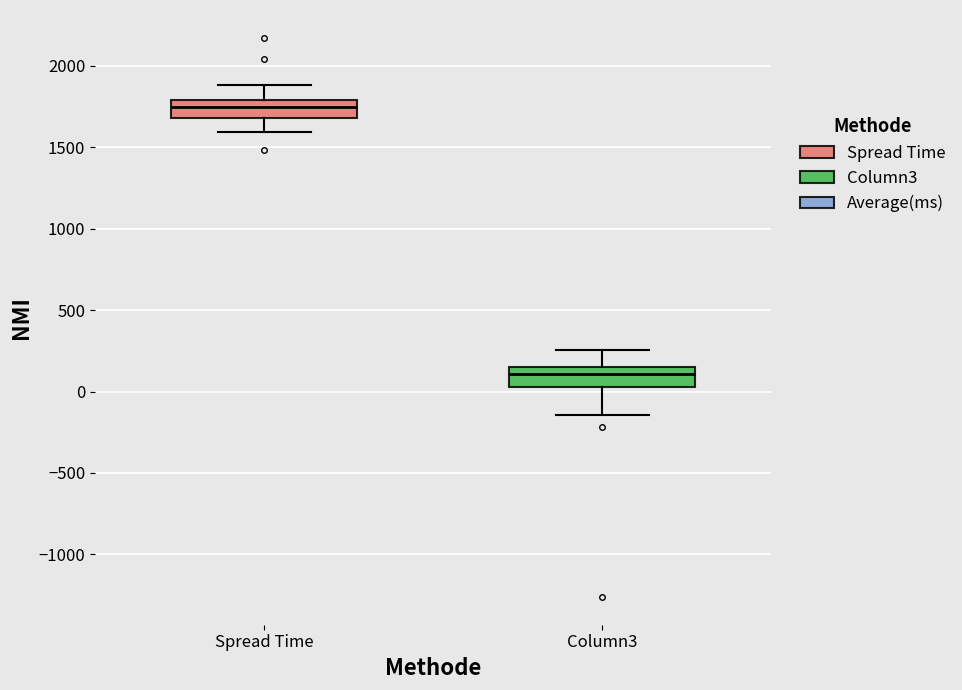

Reading left to right, read every box against the y-axis: the position of its median line, the range the box covers, and the ends of its whiskers. The values are not printed on the chart, so give them approximately, as read against the axis.

Spread Time: median 1750, box 1700 to 1800, whiskers 1600 to 1900
Column3: median 100, box 50 to 150, whiskers -150 to 250